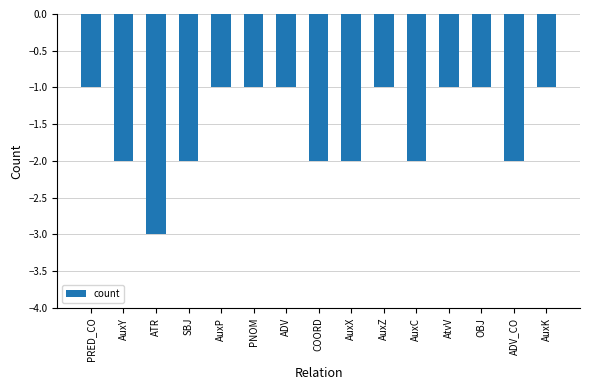

Between OBJ and COORD, which is larger?

OBJ